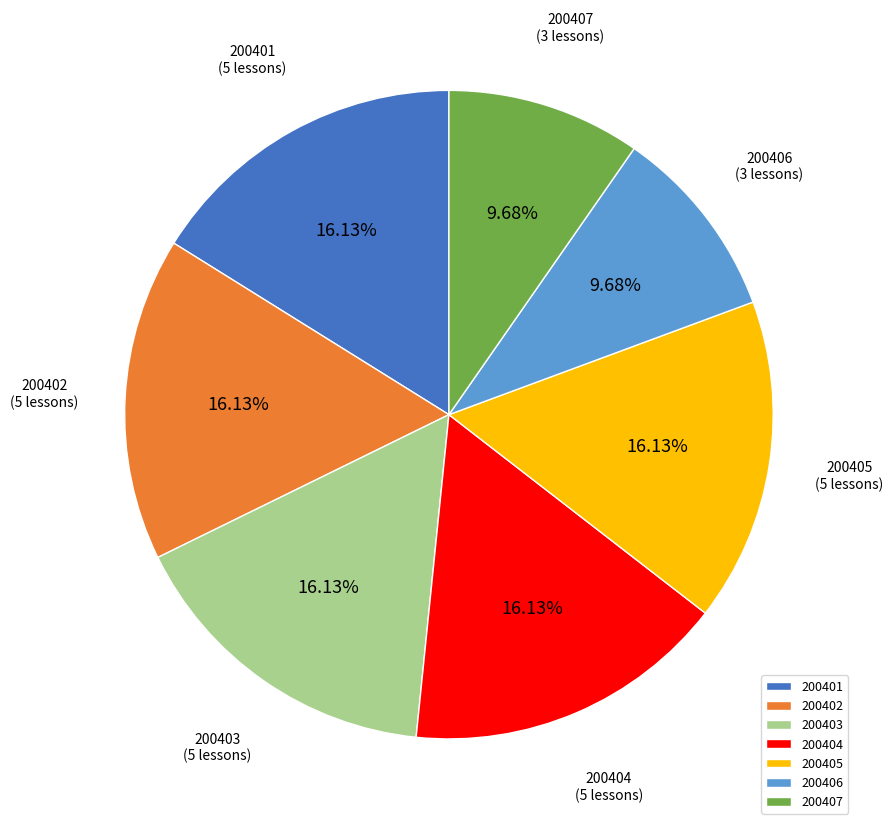

To the nearest percent, what is the difference between the largest and smallest slice percentages?

6%